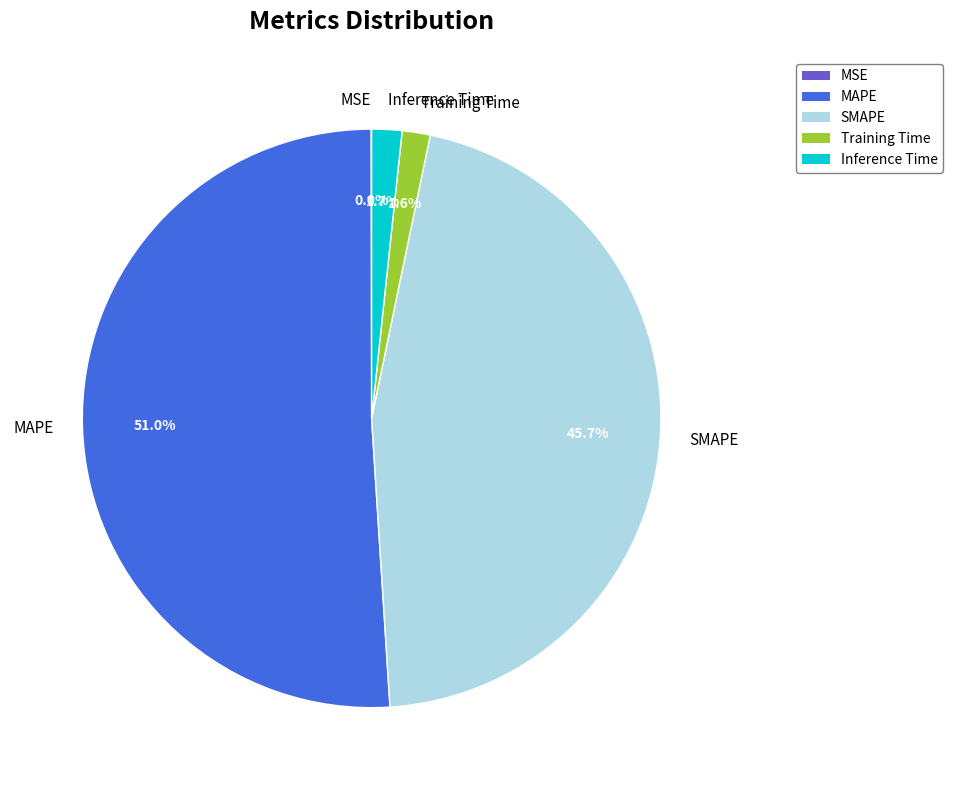

Which category has the biggest portion of the pie?

MAPE